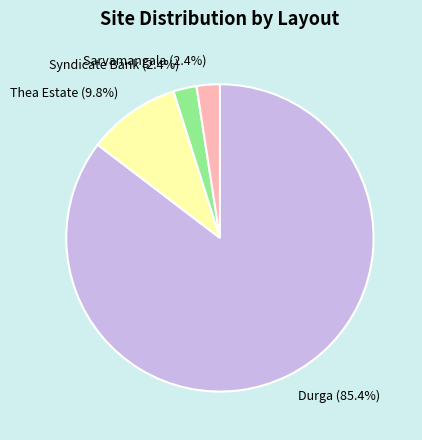

Is there any slice that represents more than half of the pie?

Yes